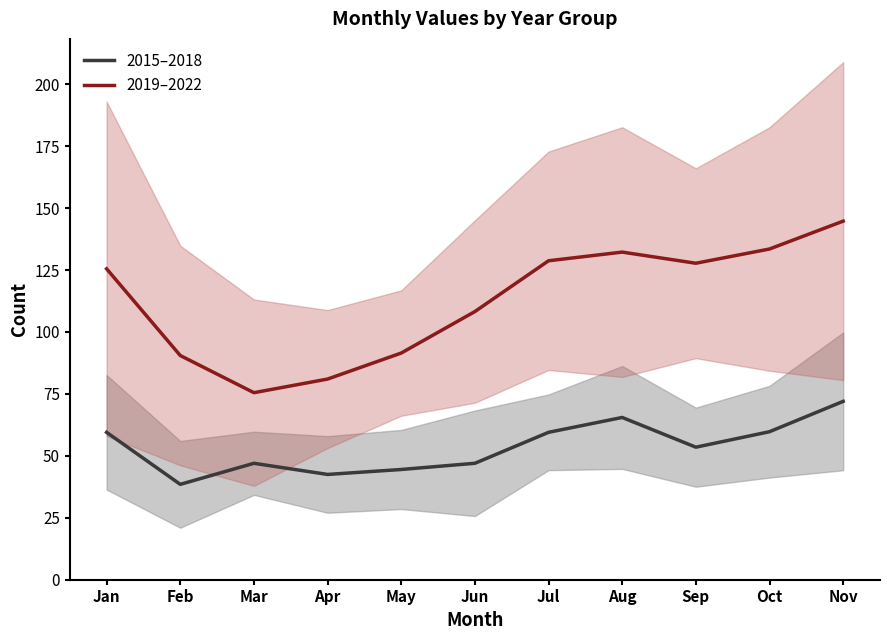

List the series in order of their peak value, highest first.

2019–2022, 2015–2018